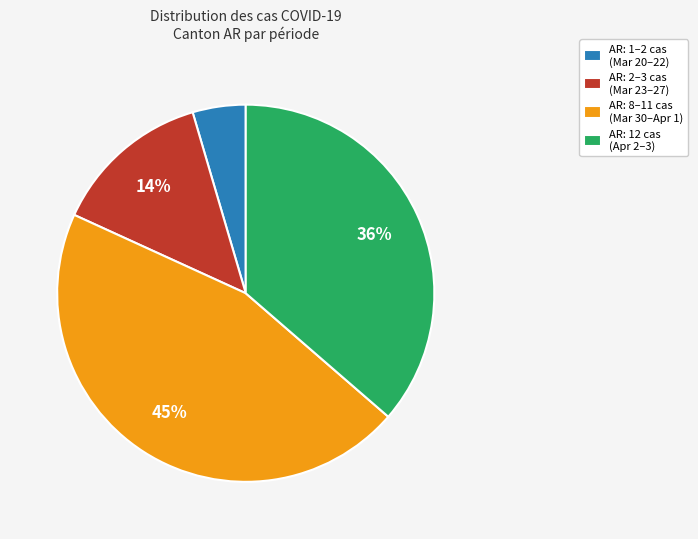

How many slices are in this pie chart?

4